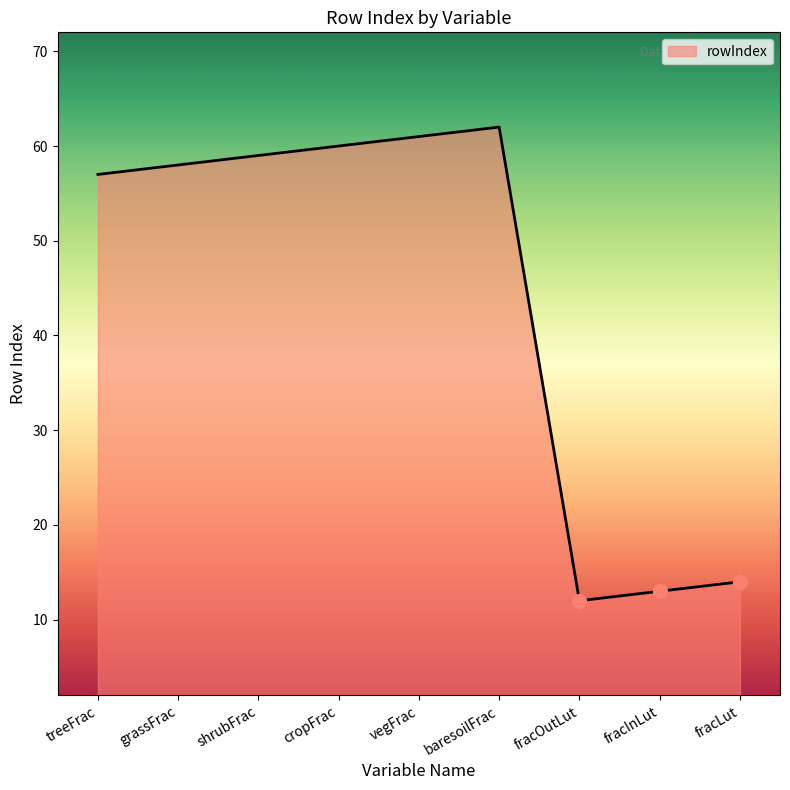

What is the average value?

44